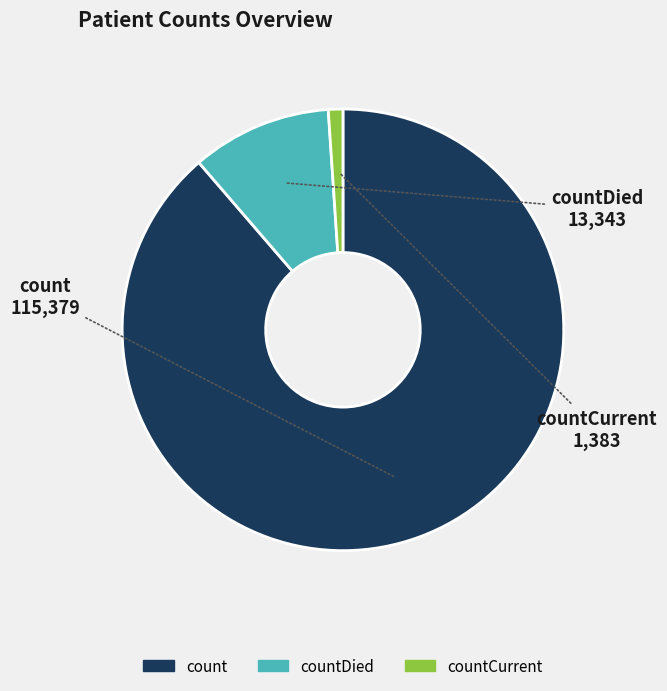

Between count and countDied, which is larger?

count